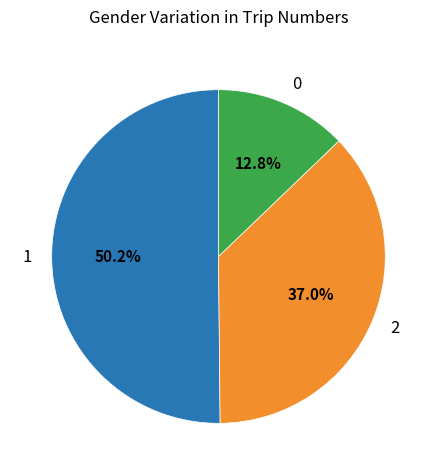

Combined, what portion of the pie is 1 and 2?

87.2%